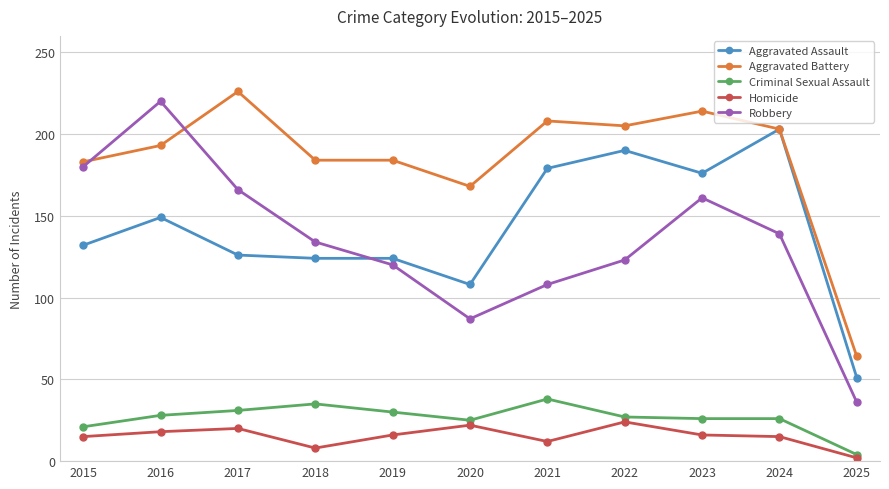

Which series has the widest spread of values?

Robbery